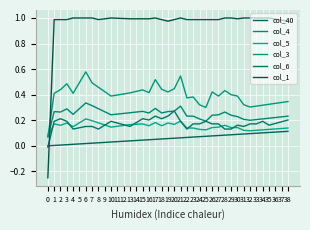

How many lines are shown in the chart?

6